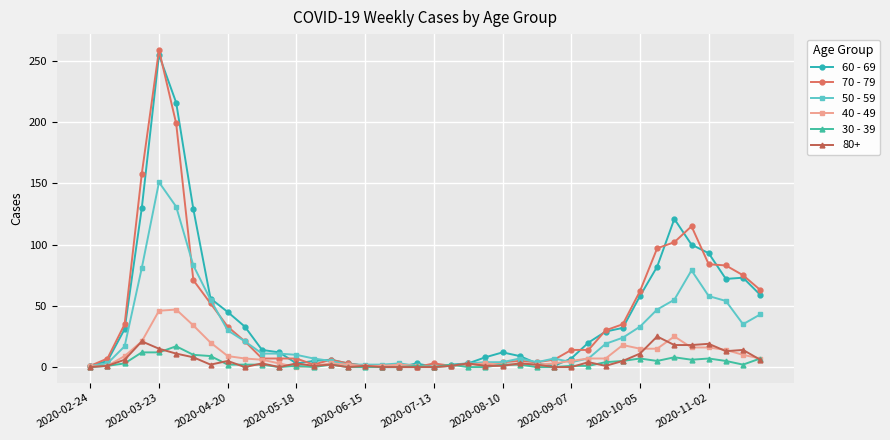

Does the chart have visible grid lines?

Yes